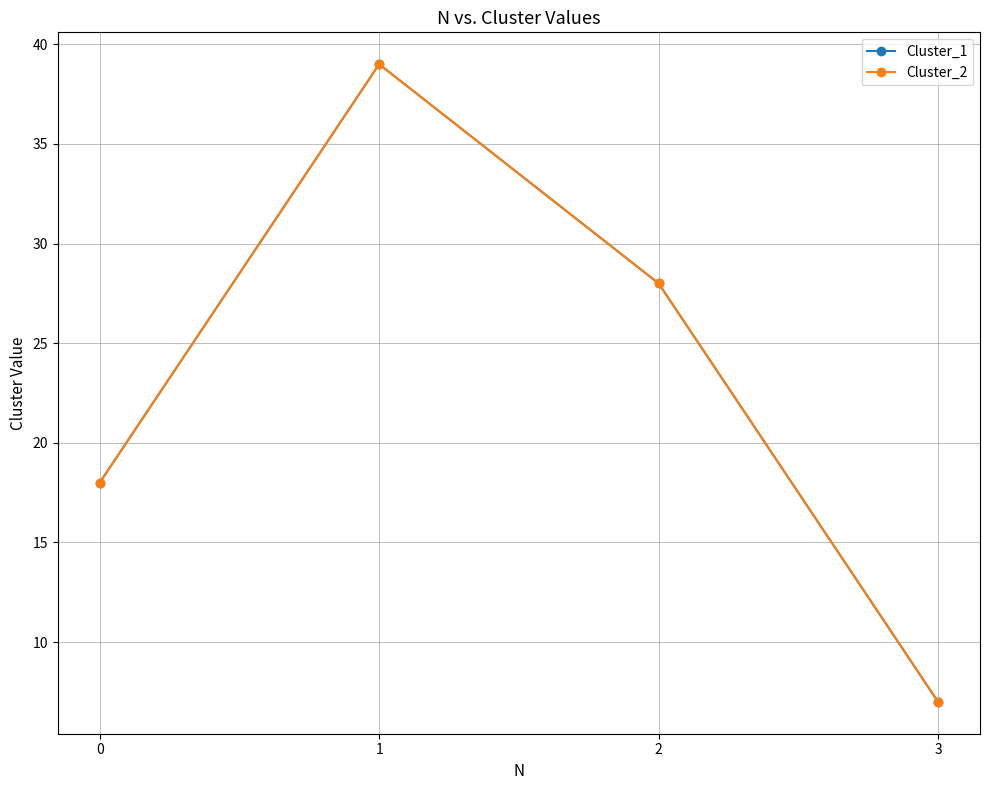

How many interior local peaks does the Cluster_1 series have?

1